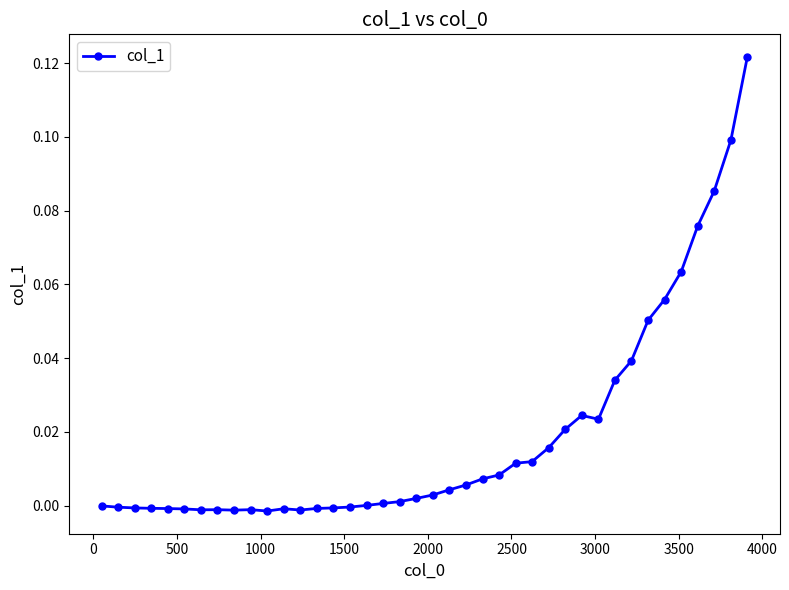

What is the sum of all values?

0.8